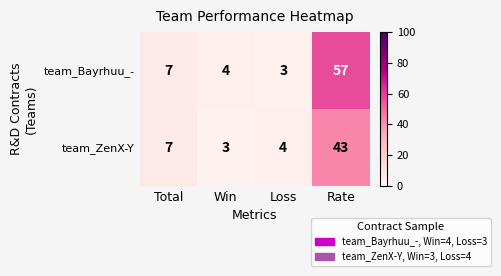

At which category does the chart reach its peak across all series?

Rate